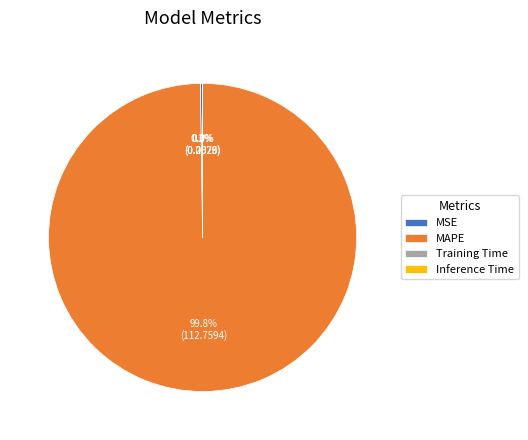

Which slice is the largest?

MAPE